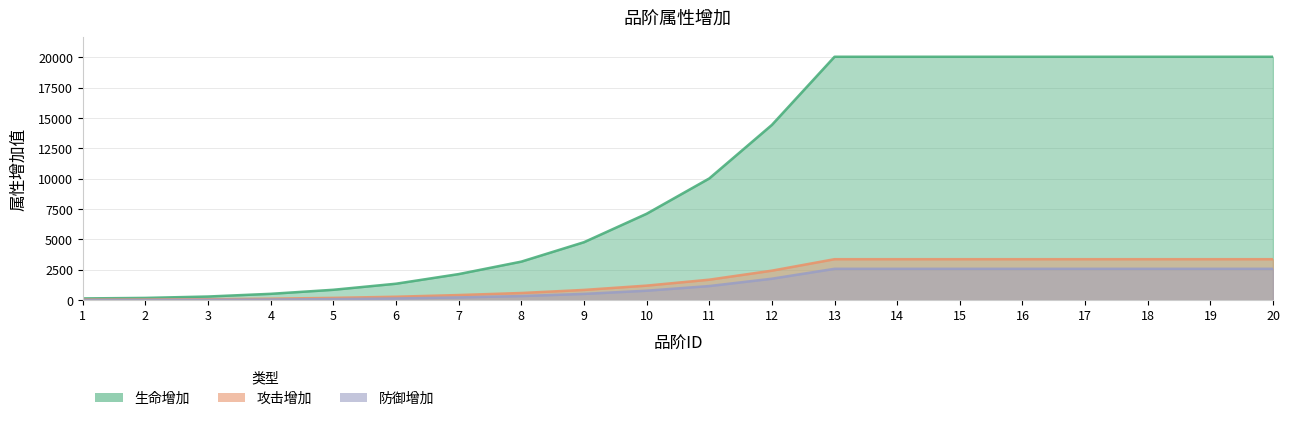

True or false: 生命增加 and 防御增加 cross at least once.

False